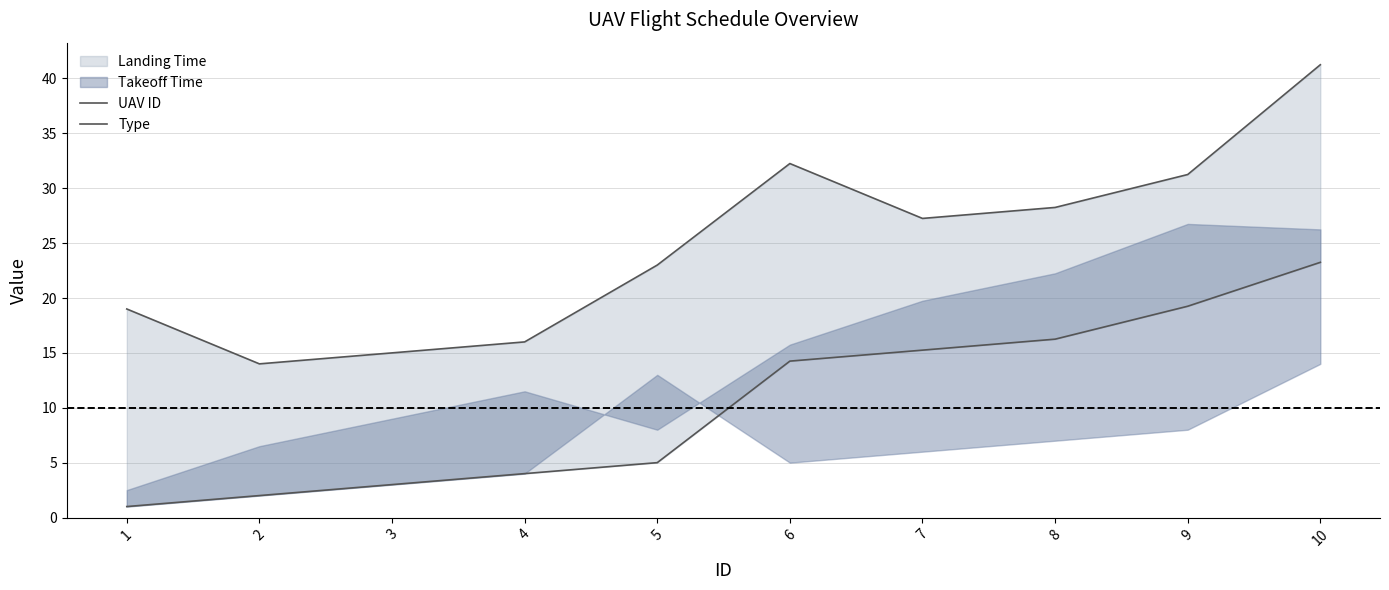

Which series has the largest range (max minus min)?

UAV ID